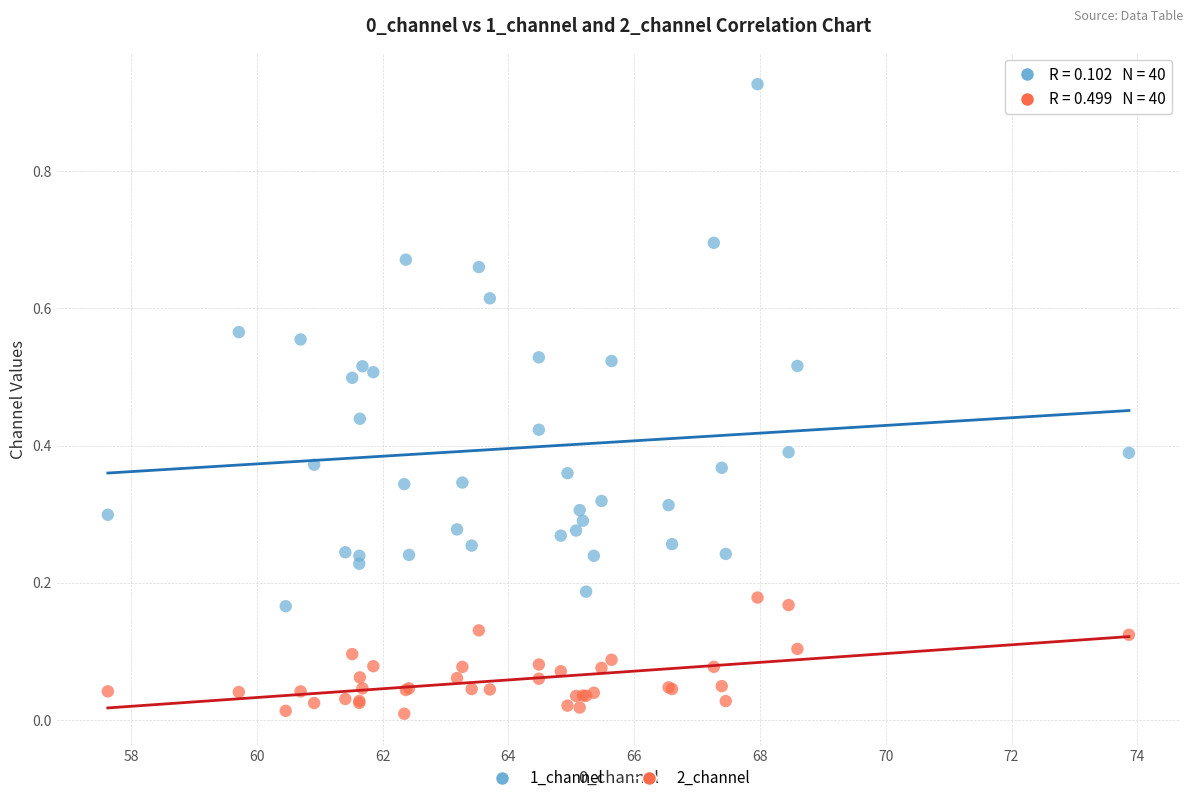

What is the X range (max minus min) for the scatter plot?

16.2